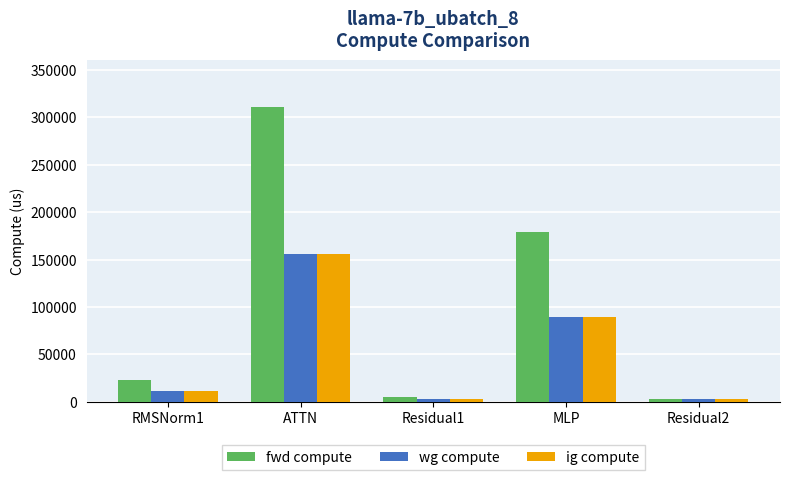

What is the difference between the ig compute values at ATTN and Residual2?

152862.1